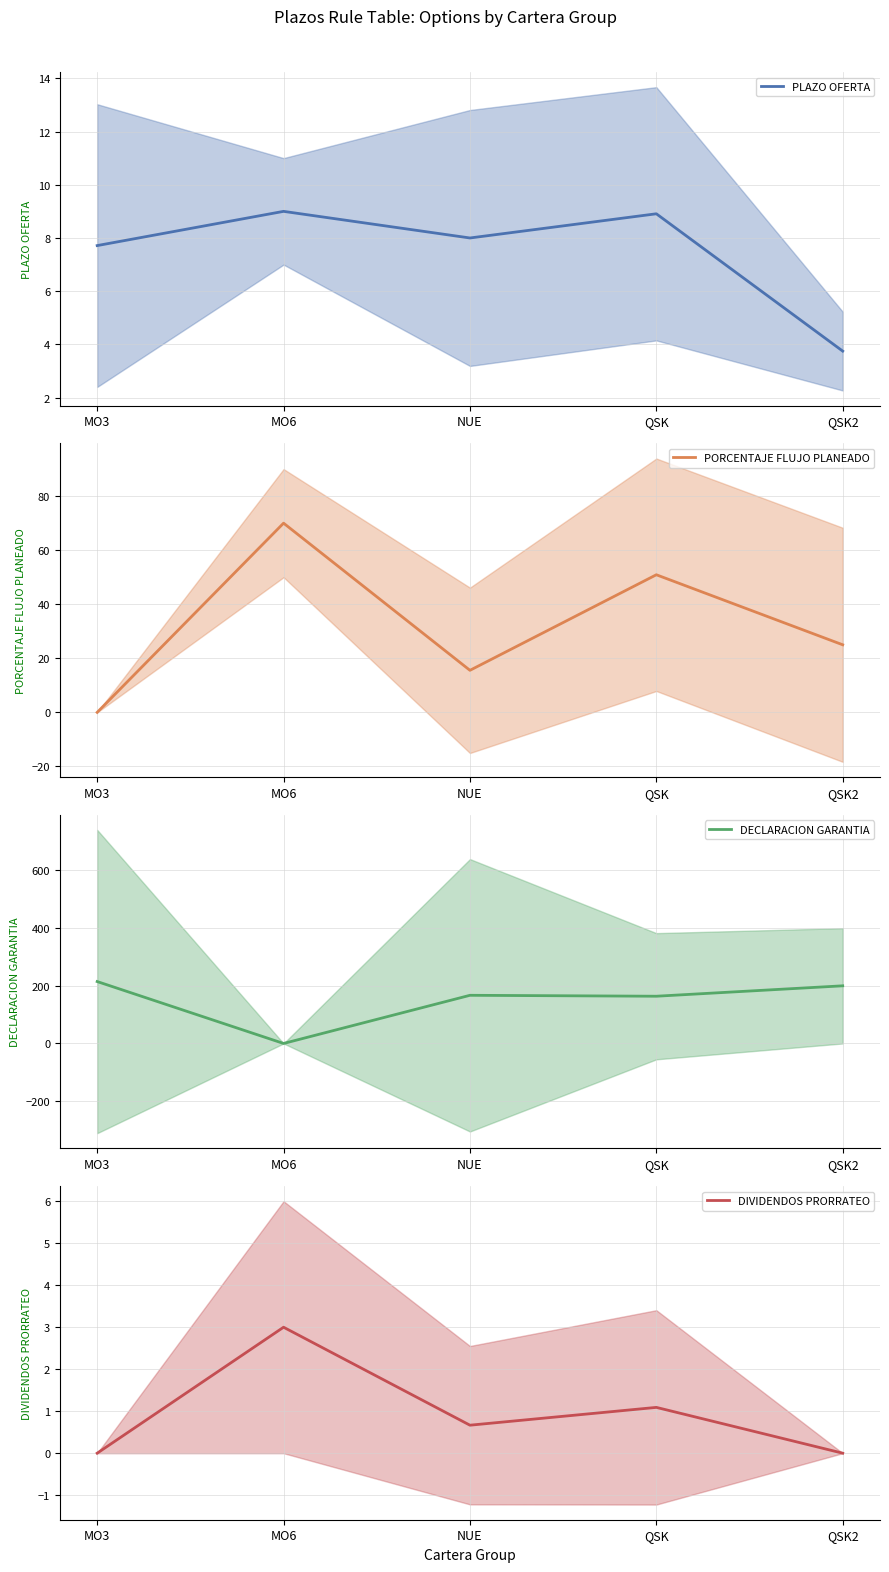

Which category has the lowest value across all series?

MO3